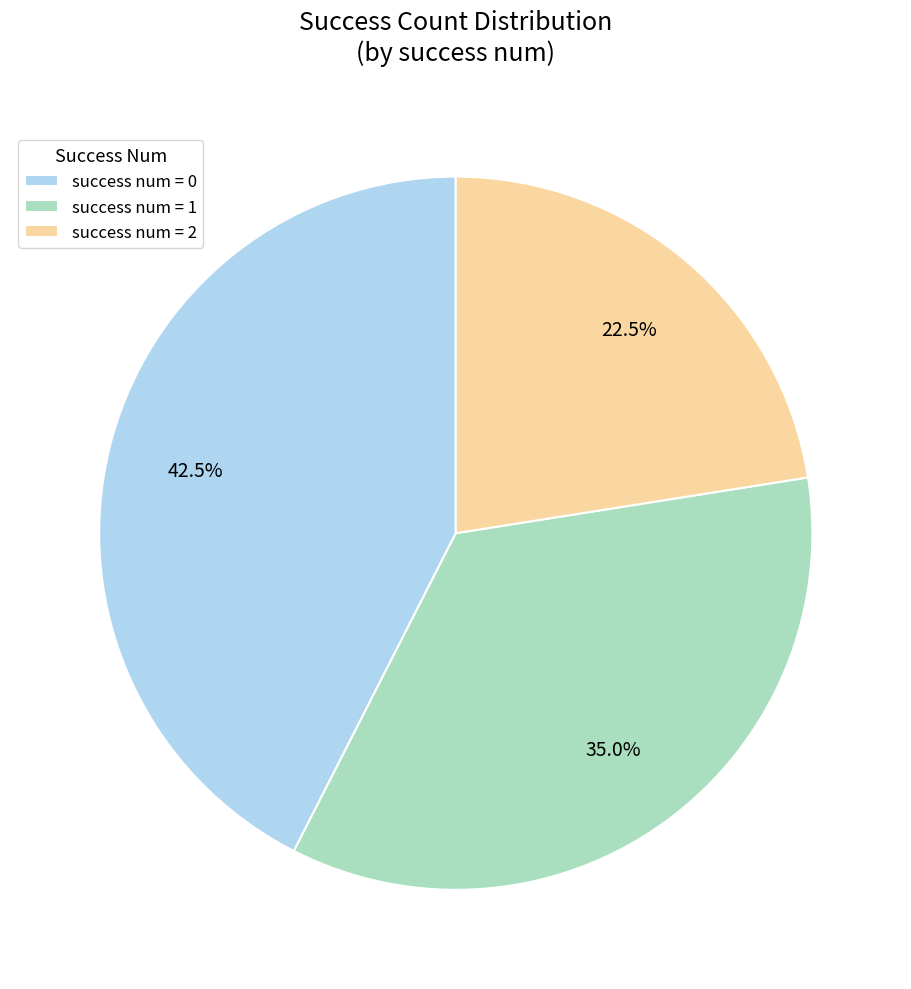

Combined, what portion of the pie is success num = 0 and success num = 1?

77.5%